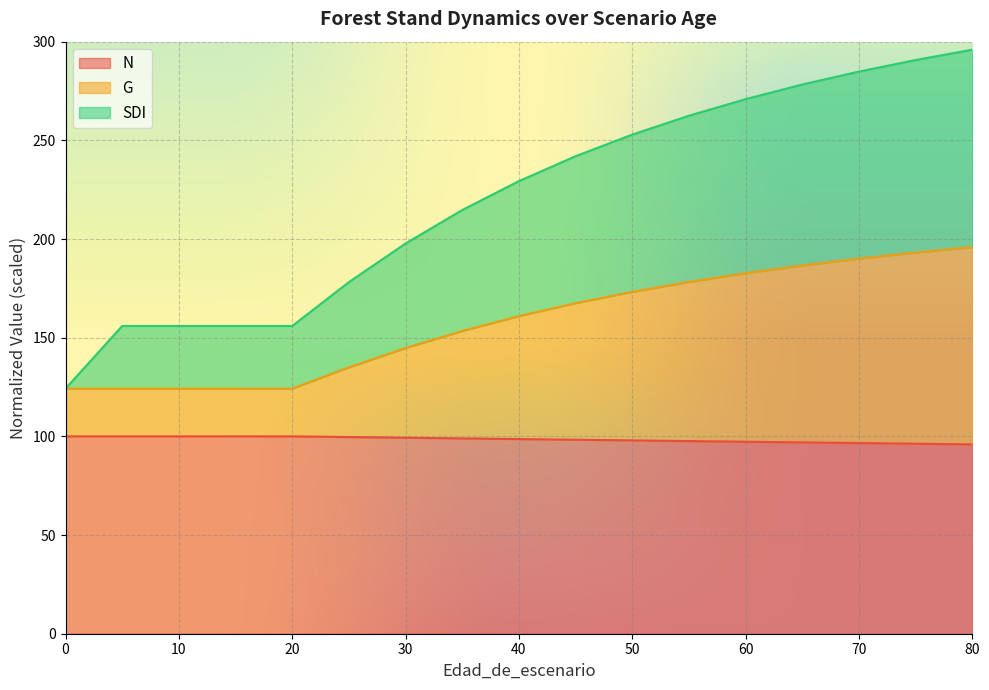

How many distinct data groups are displayed?

3